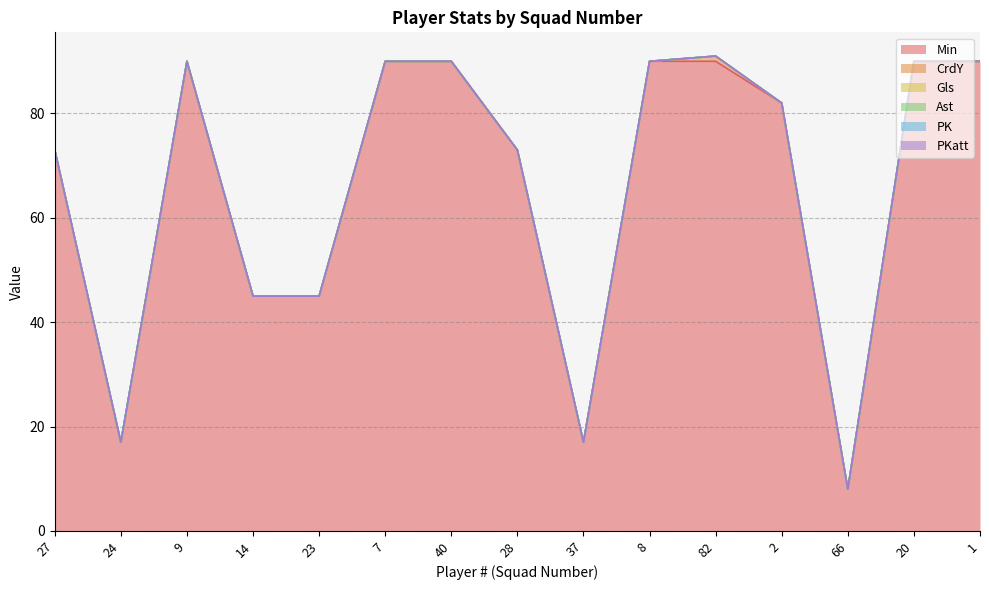

What are all the series names shown in the legend?

Min, CrdY, Gls, Ast, PK, PKatt